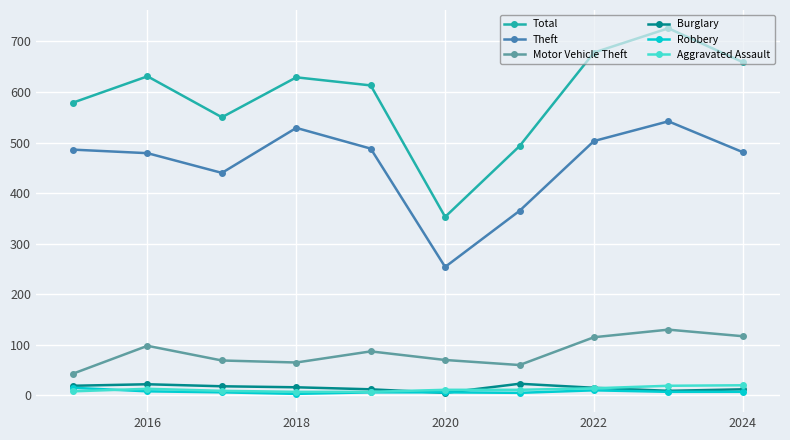

Which series has the largest range (max minus min)?

Total